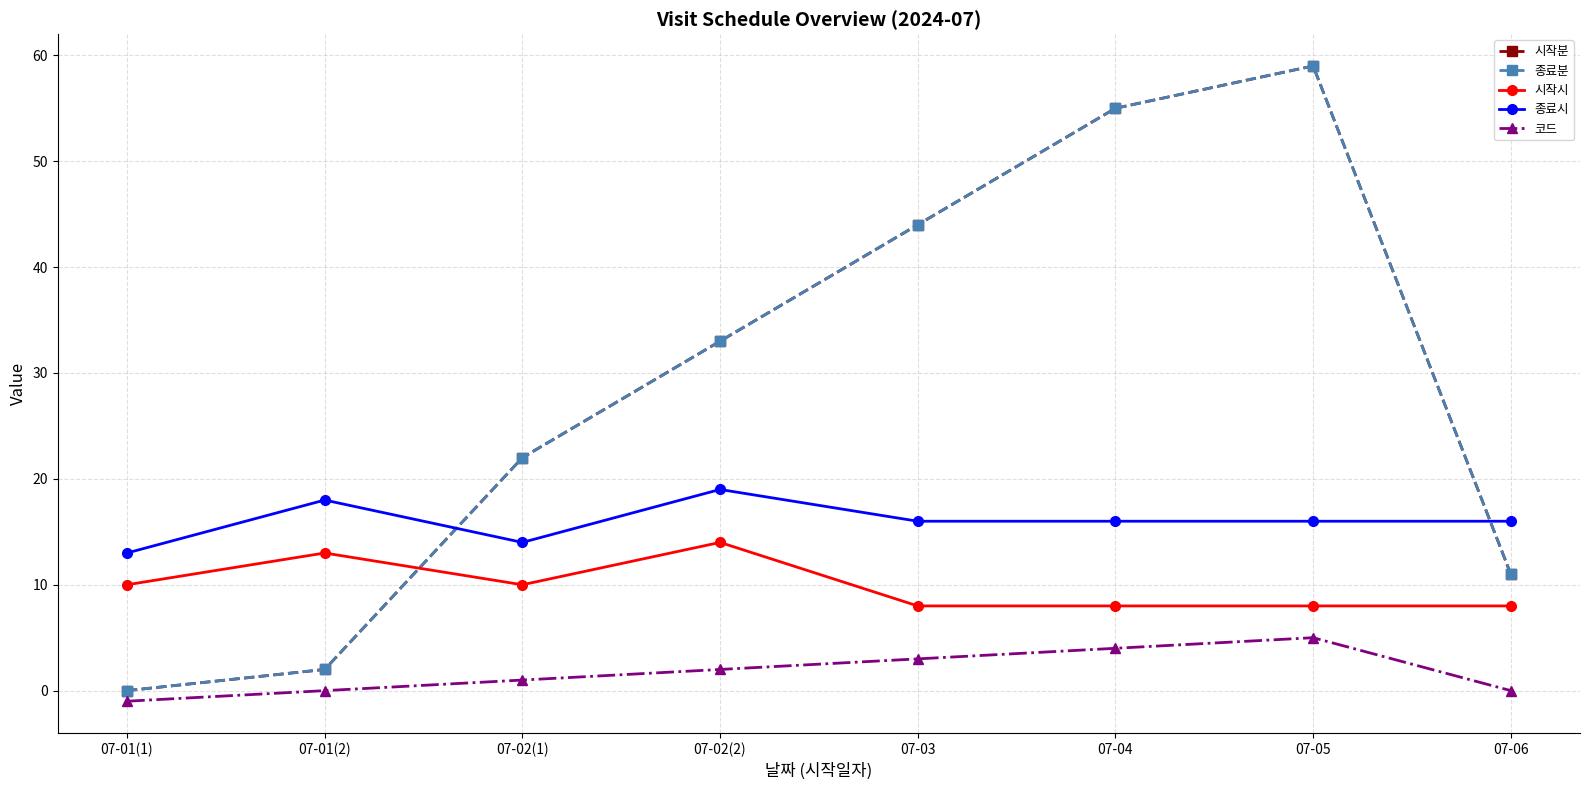

What is the minimum value shown in the chart?

-1